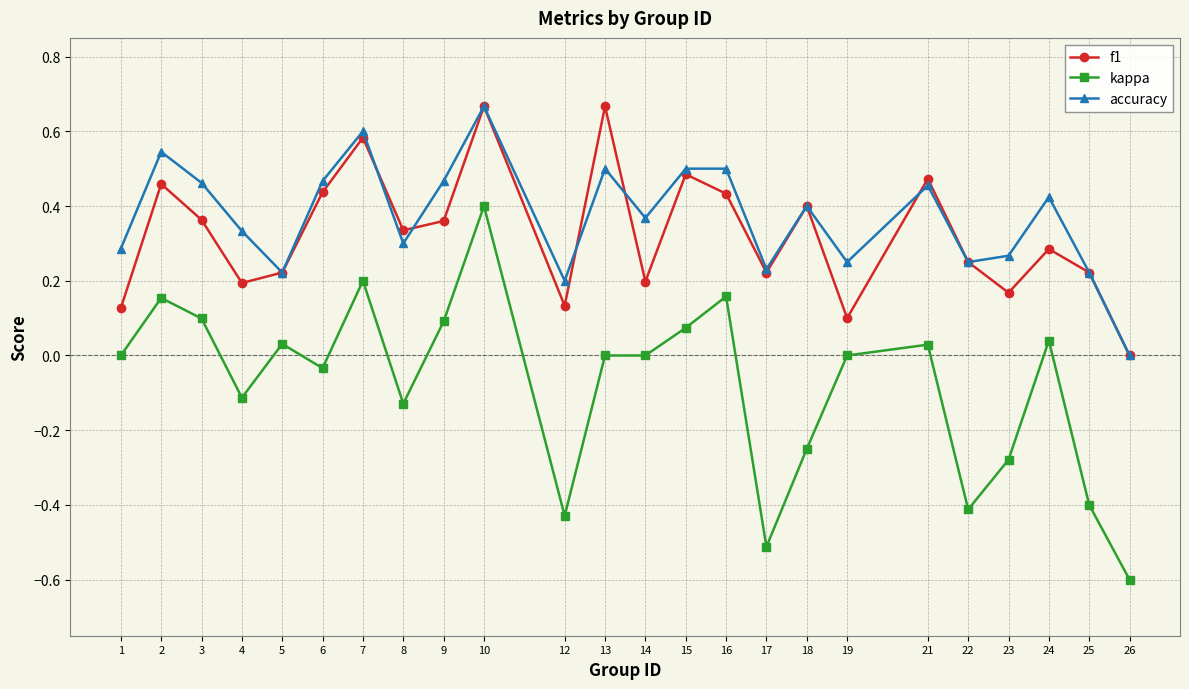

The value of f1 at 15 is 0.8. True or false?

False